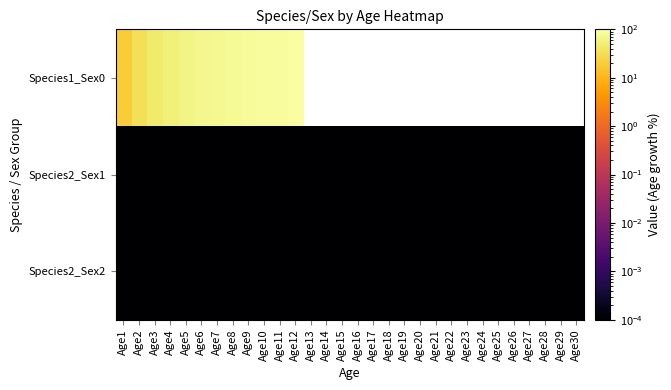

At Age11, list the series in order from smallest to largest.

Species2_Sex1, Species2_Sex2, Species1_Sex0